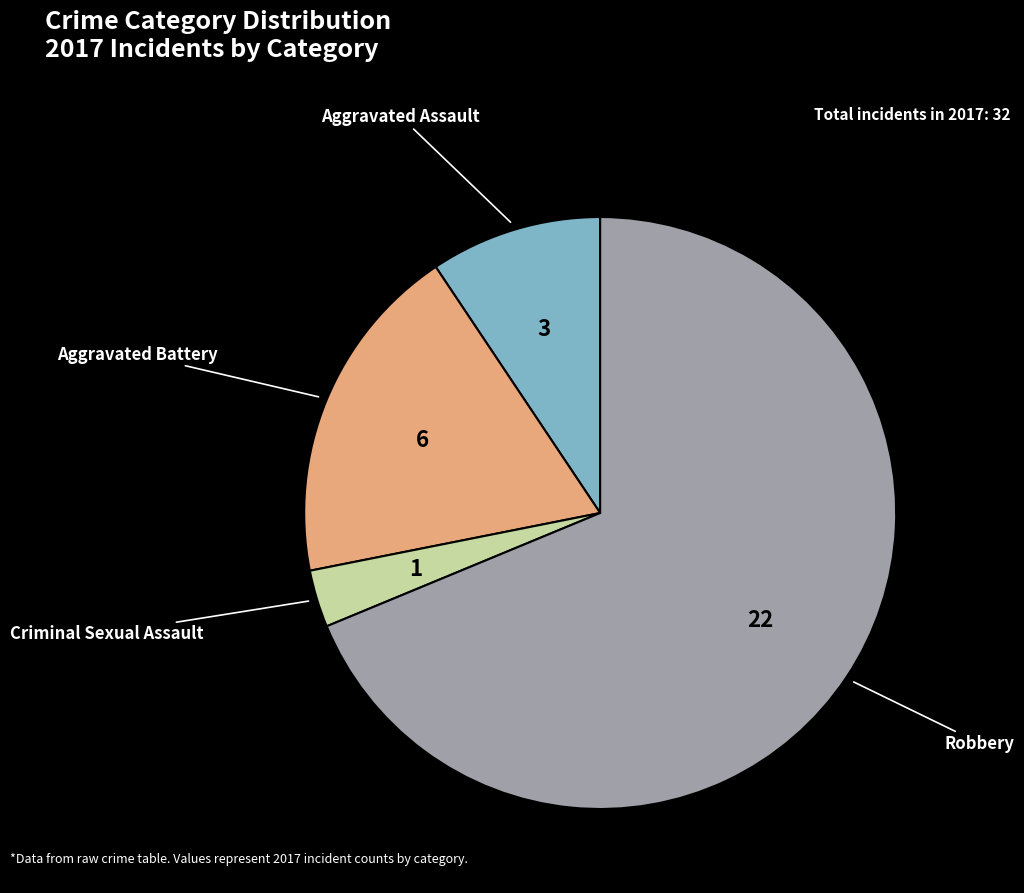

Rank the categories by value from highest to lowest.

Robbery, Aggravated Battery, Aggravated Assault, Criminal Sexual Assault